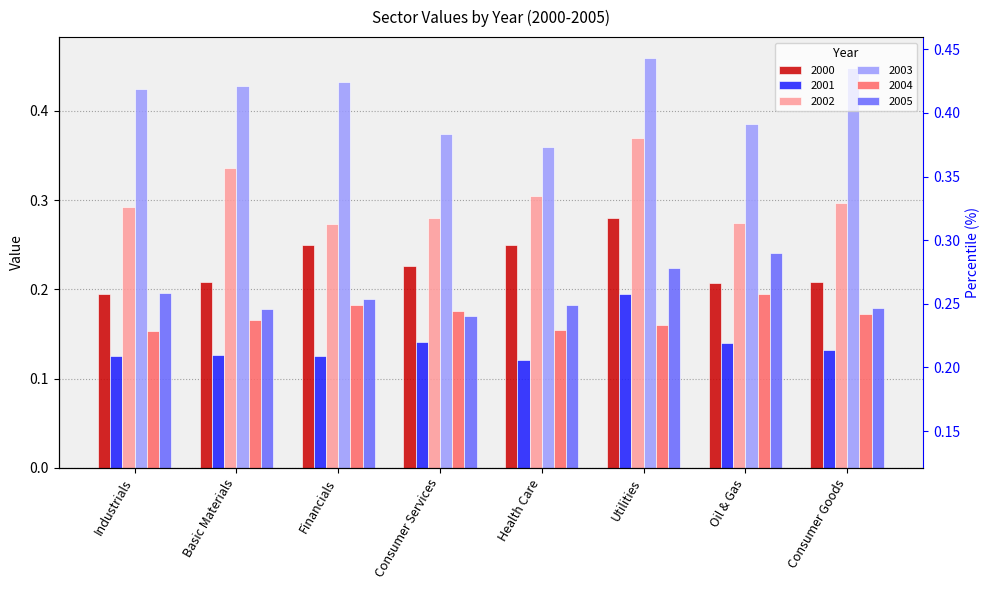

What is the total value across all series at Basic Materials?

1.4